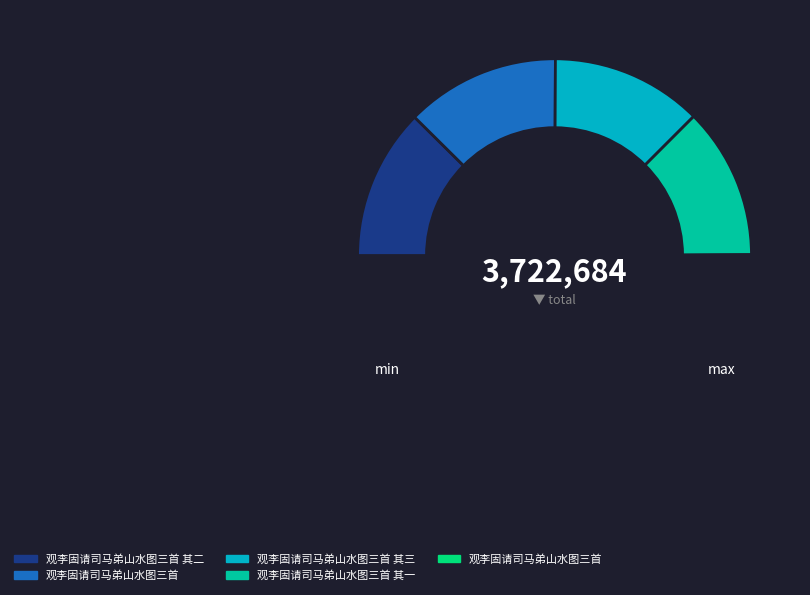

How many segments does this pie chart have?

5